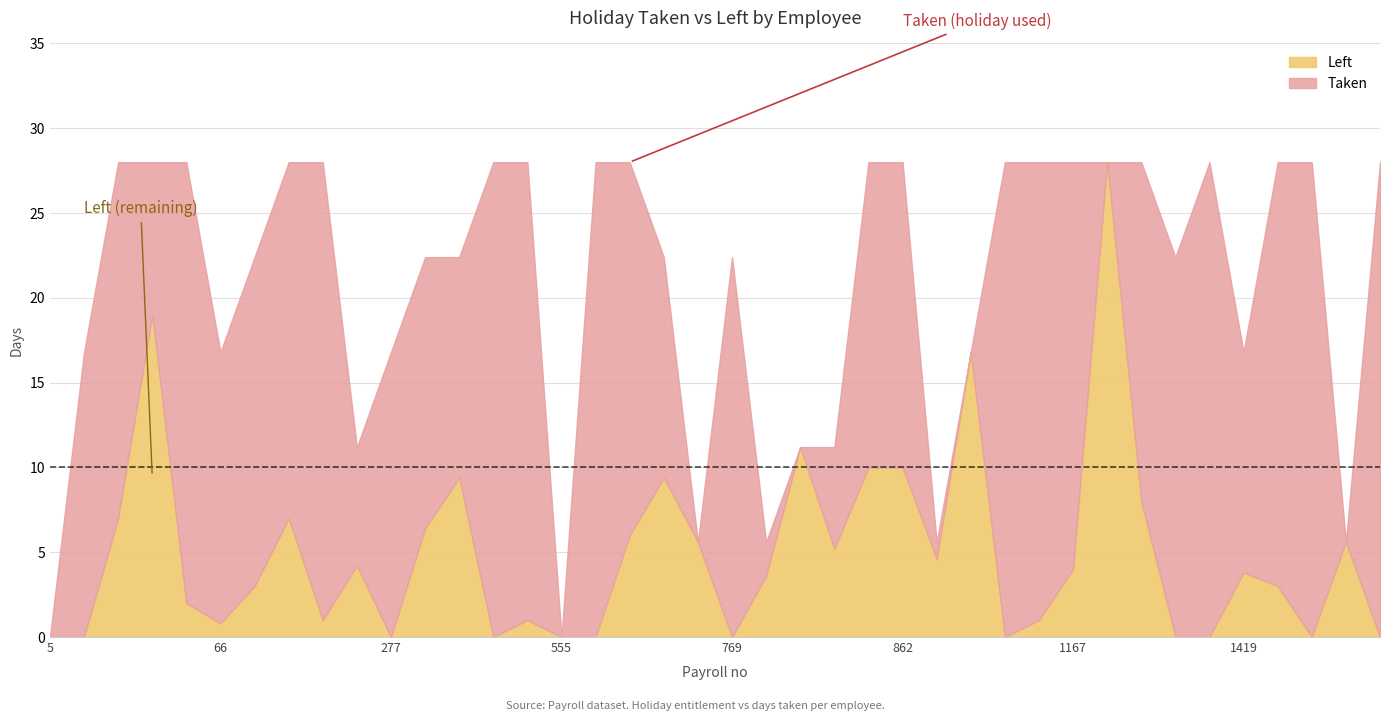

What value does the Left series have at 146?

3.0